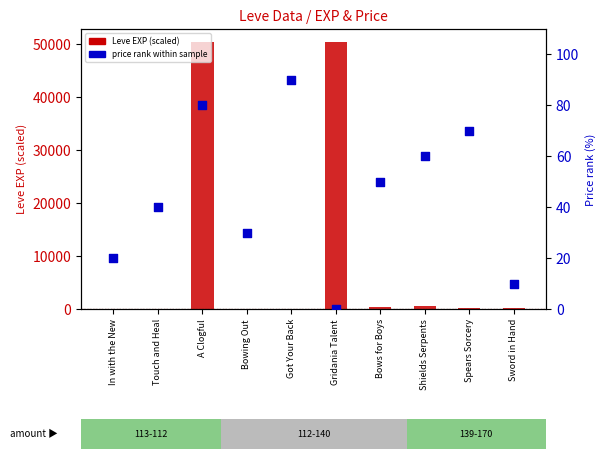

What is the total value across all series at Sword in Hand?

170